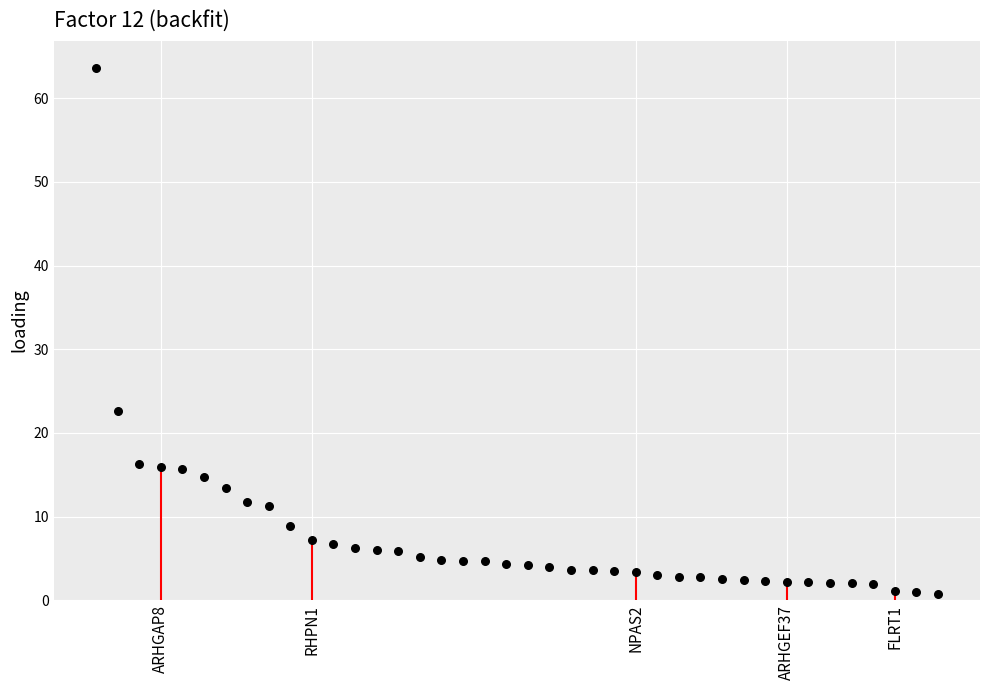

What Y value in the scatter plot is closest to 32?

22.6